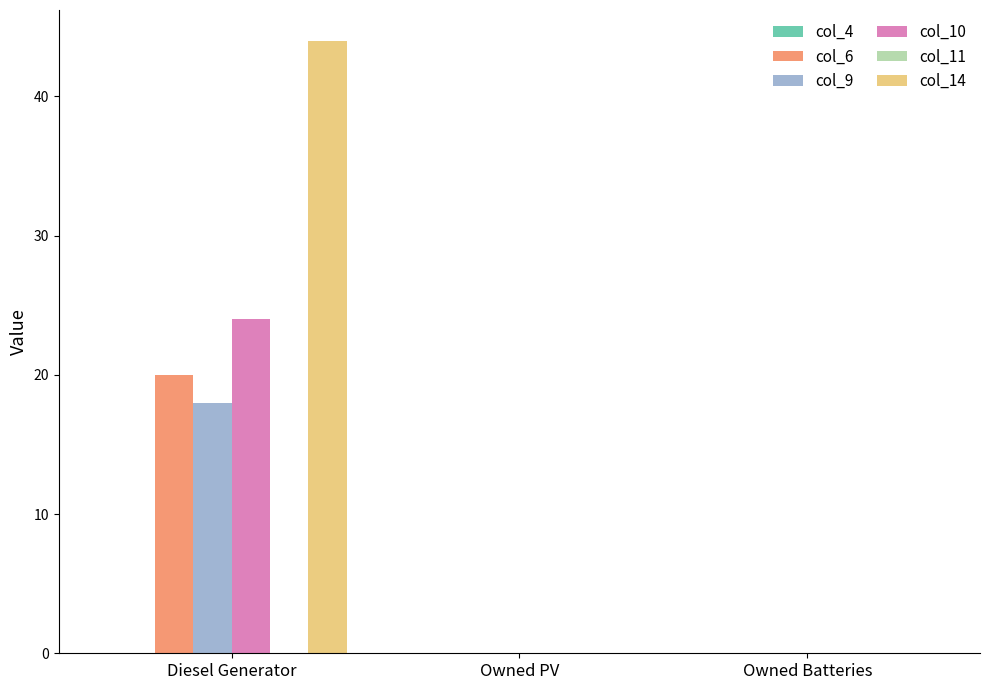

Reading right to left, what are all the values shown in this chart?

col_6: Owned Batteries=0	Owned PV=0	Diesel Generator=20
col_9: Owned Batteries=0	Owned PV=0	Diesel Generator=18
col_10: Owned Batteries=0	Owned PV=0	Diesel Generator=24
col_14: Owned Batteries=0	Owned PV=0	Diesel Generator=44